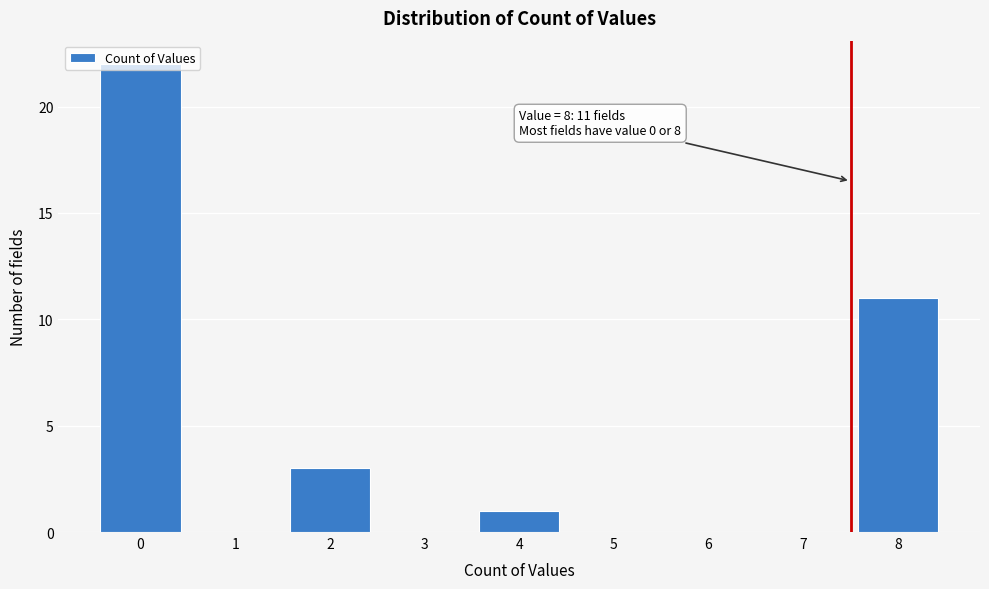

What is the sum of all values?

37